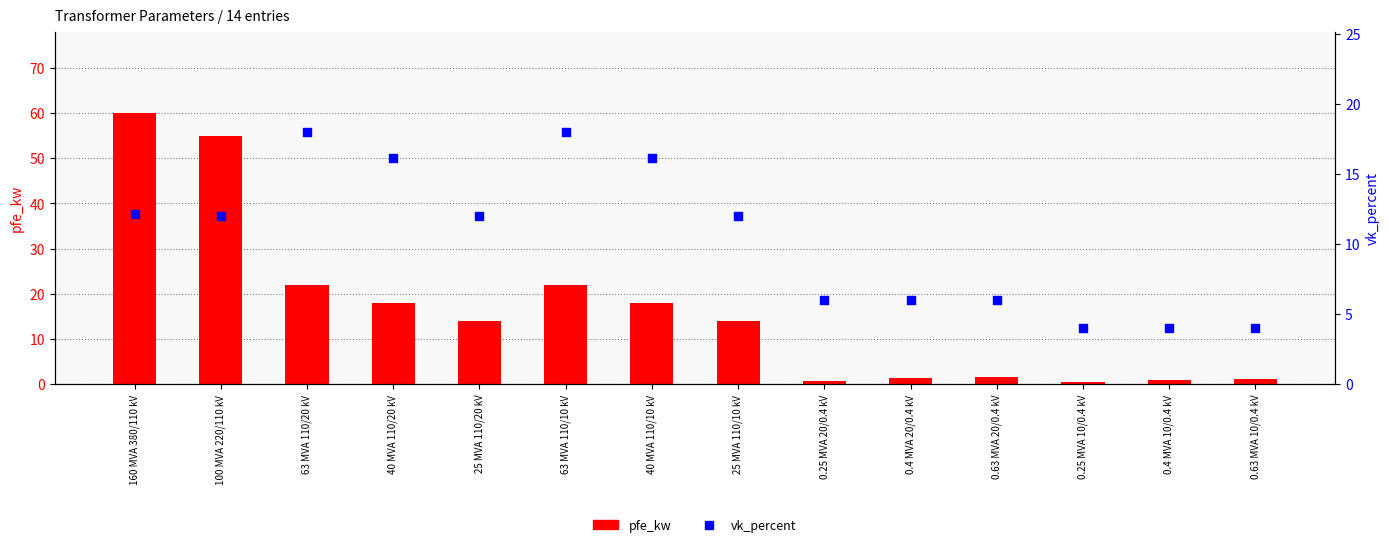

What is the total value across all series at 40 MVA 110/10 kV?

34.2